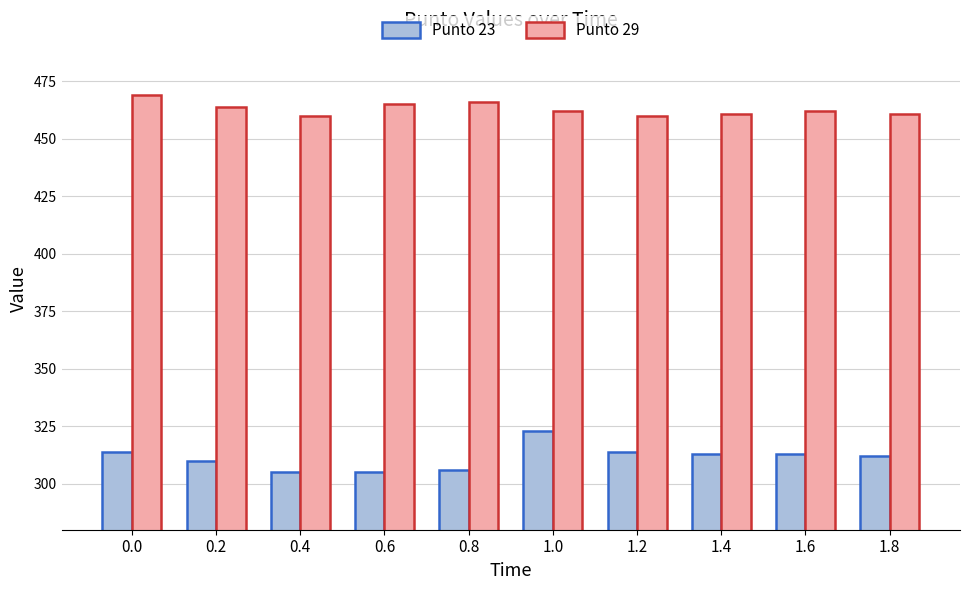

What is the greatest value displayed?

469